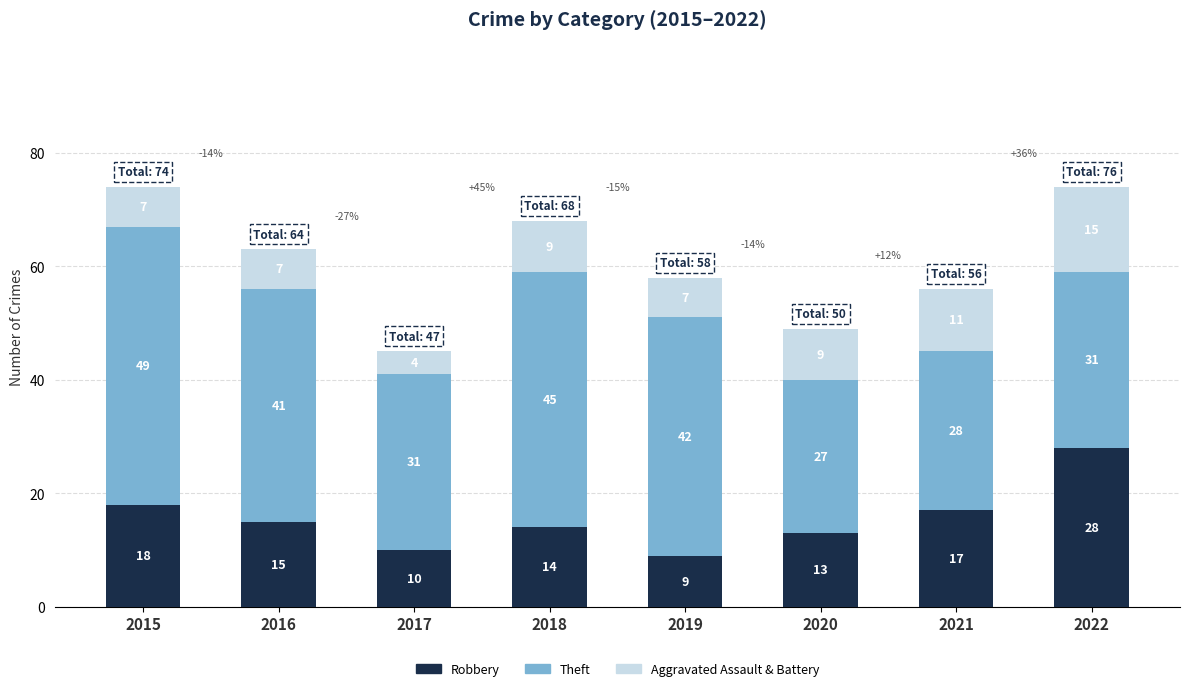

The Robbery series shows 26 at 2016. True or false?

False